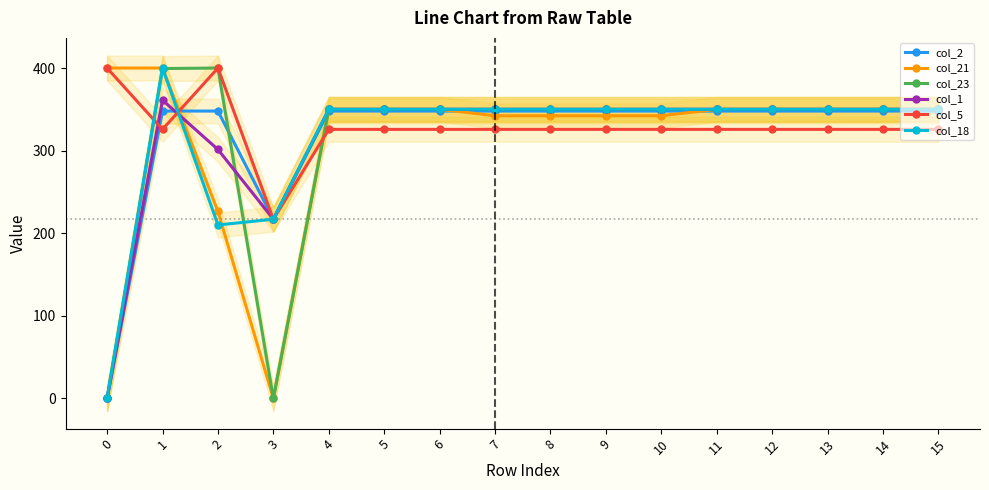

Where is the first local minimum for col_23?

3